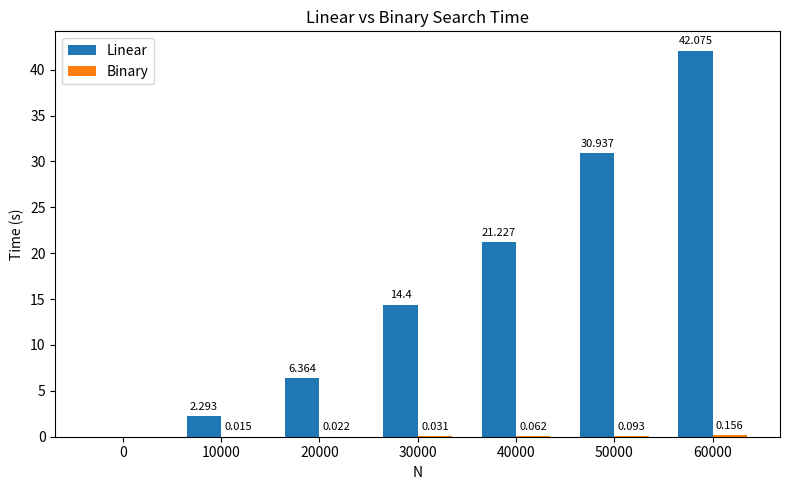

Between 40000 and 50000, which series saw the biggest shift?

Linear